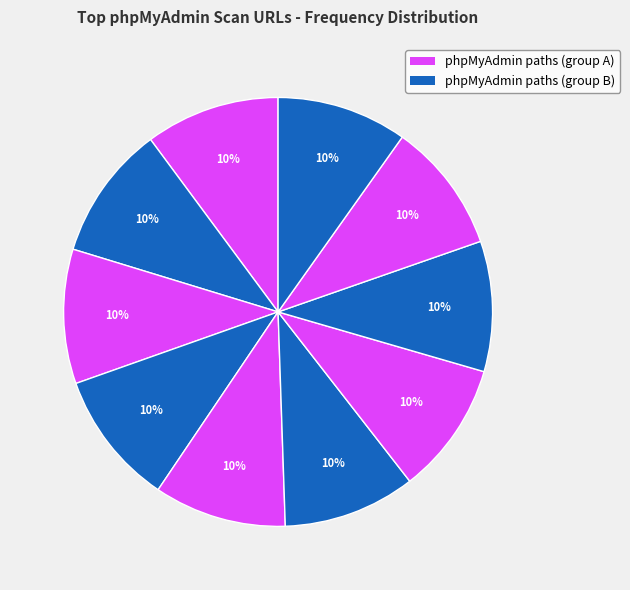

How many segments does this pie chart have?

10